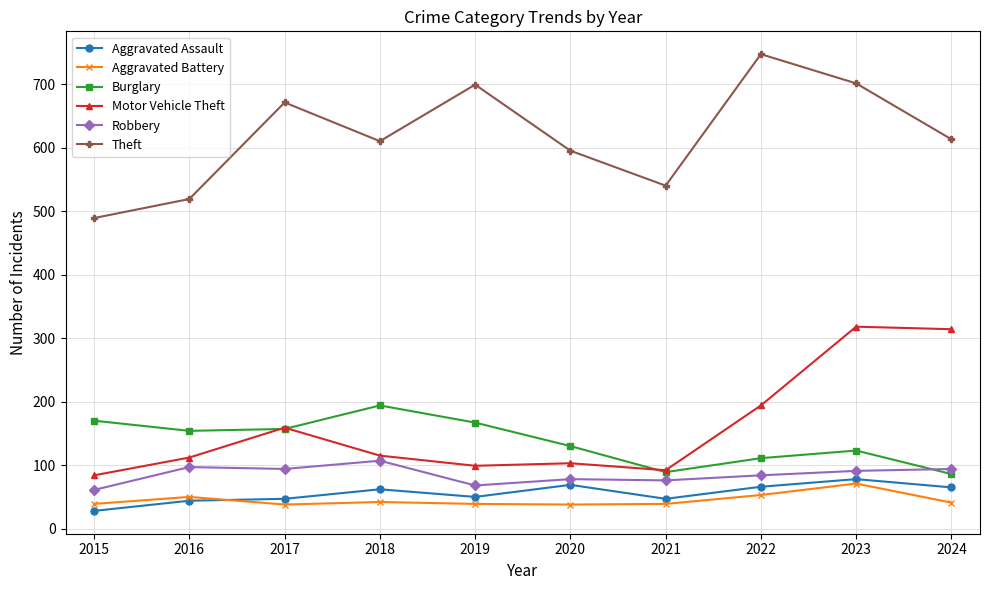

What is the approximate value of Theft at 2020, to the nearest 10?

600